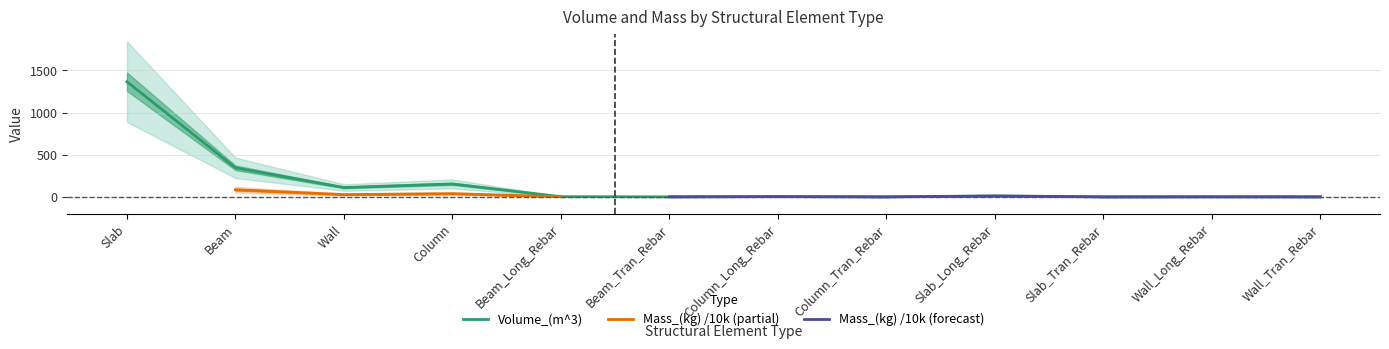

True or false: the data has more than 1 interior local peaks.

True